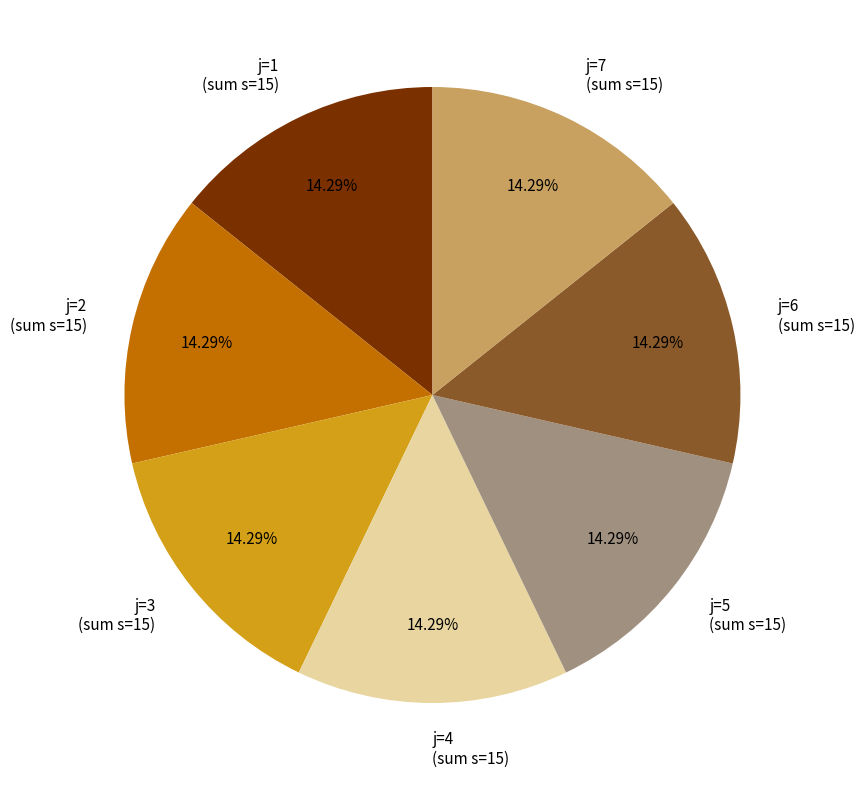

To the nearest percent, what is the average slice percentage?

14%